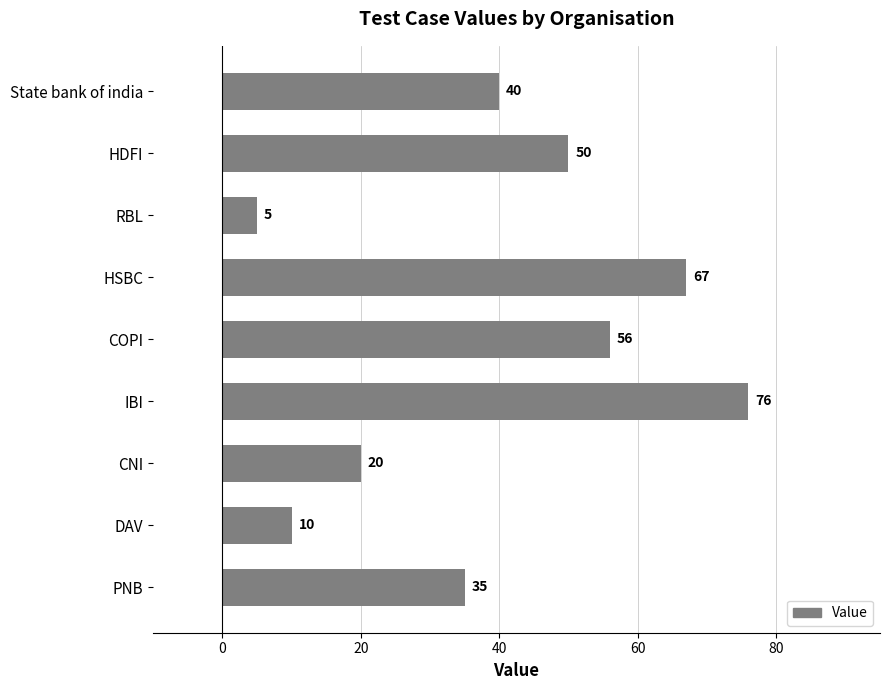

Which has a higher value, HDFI or IBI?

IBI